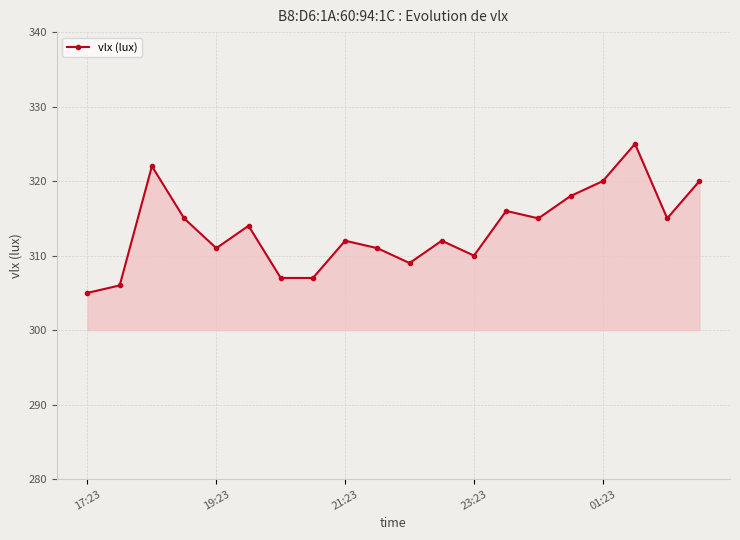

What is the minimum value shown in the chart?

305